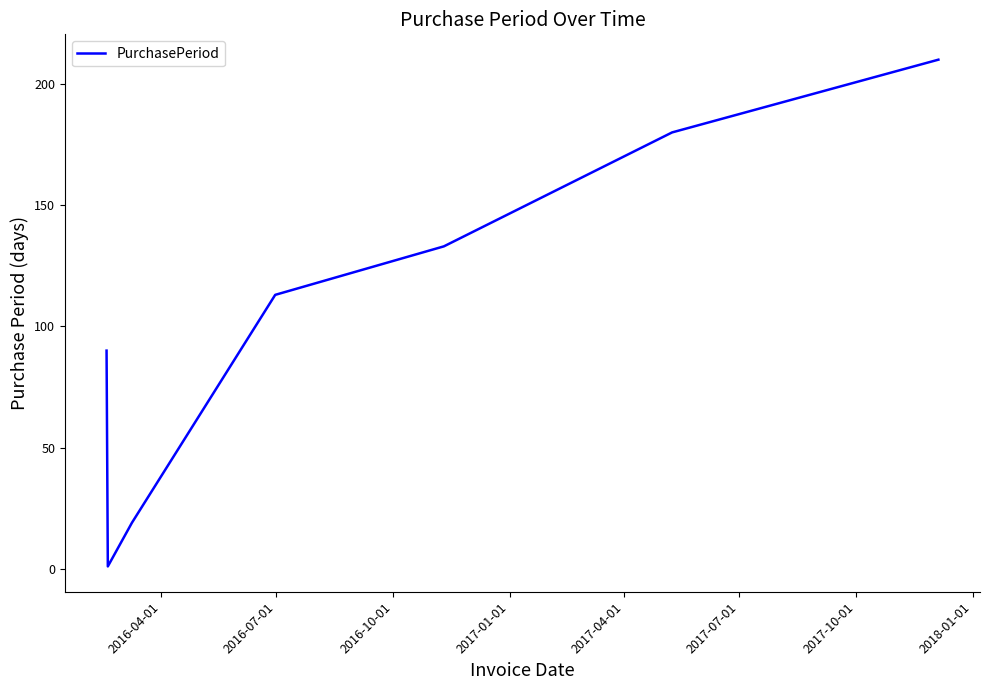

What is the maximum value shown in the chart?

210